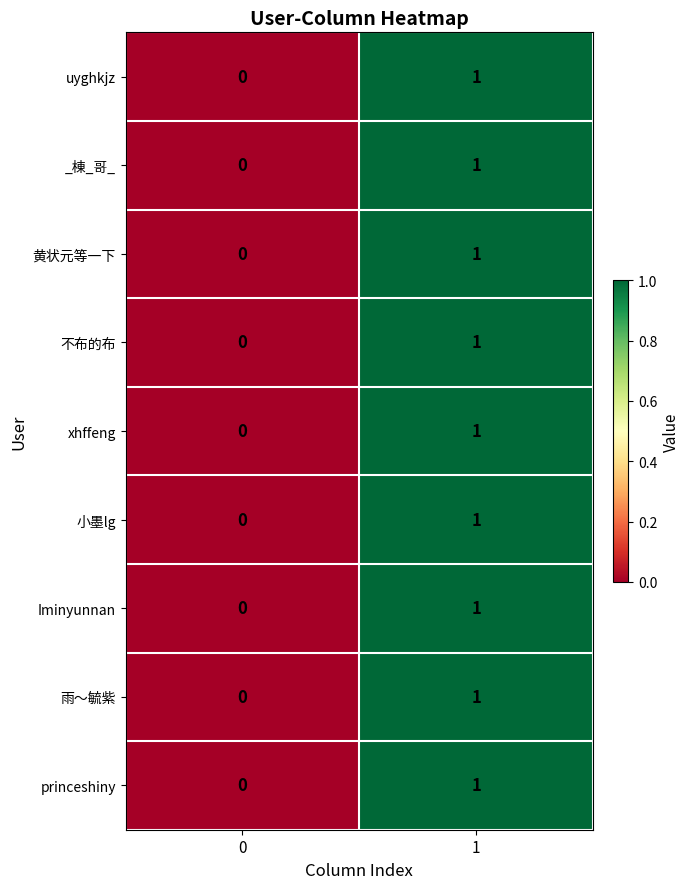

What is the total value across all series at 1?

9